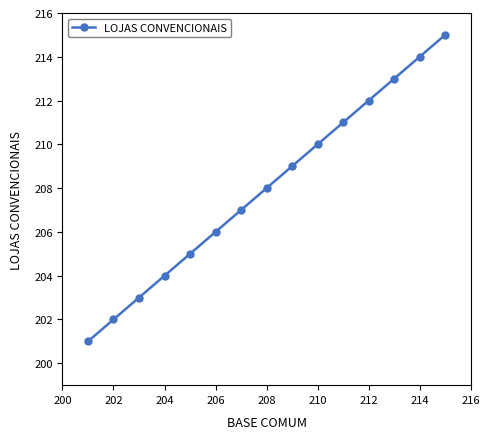

Count the number of data series in this chart.

1